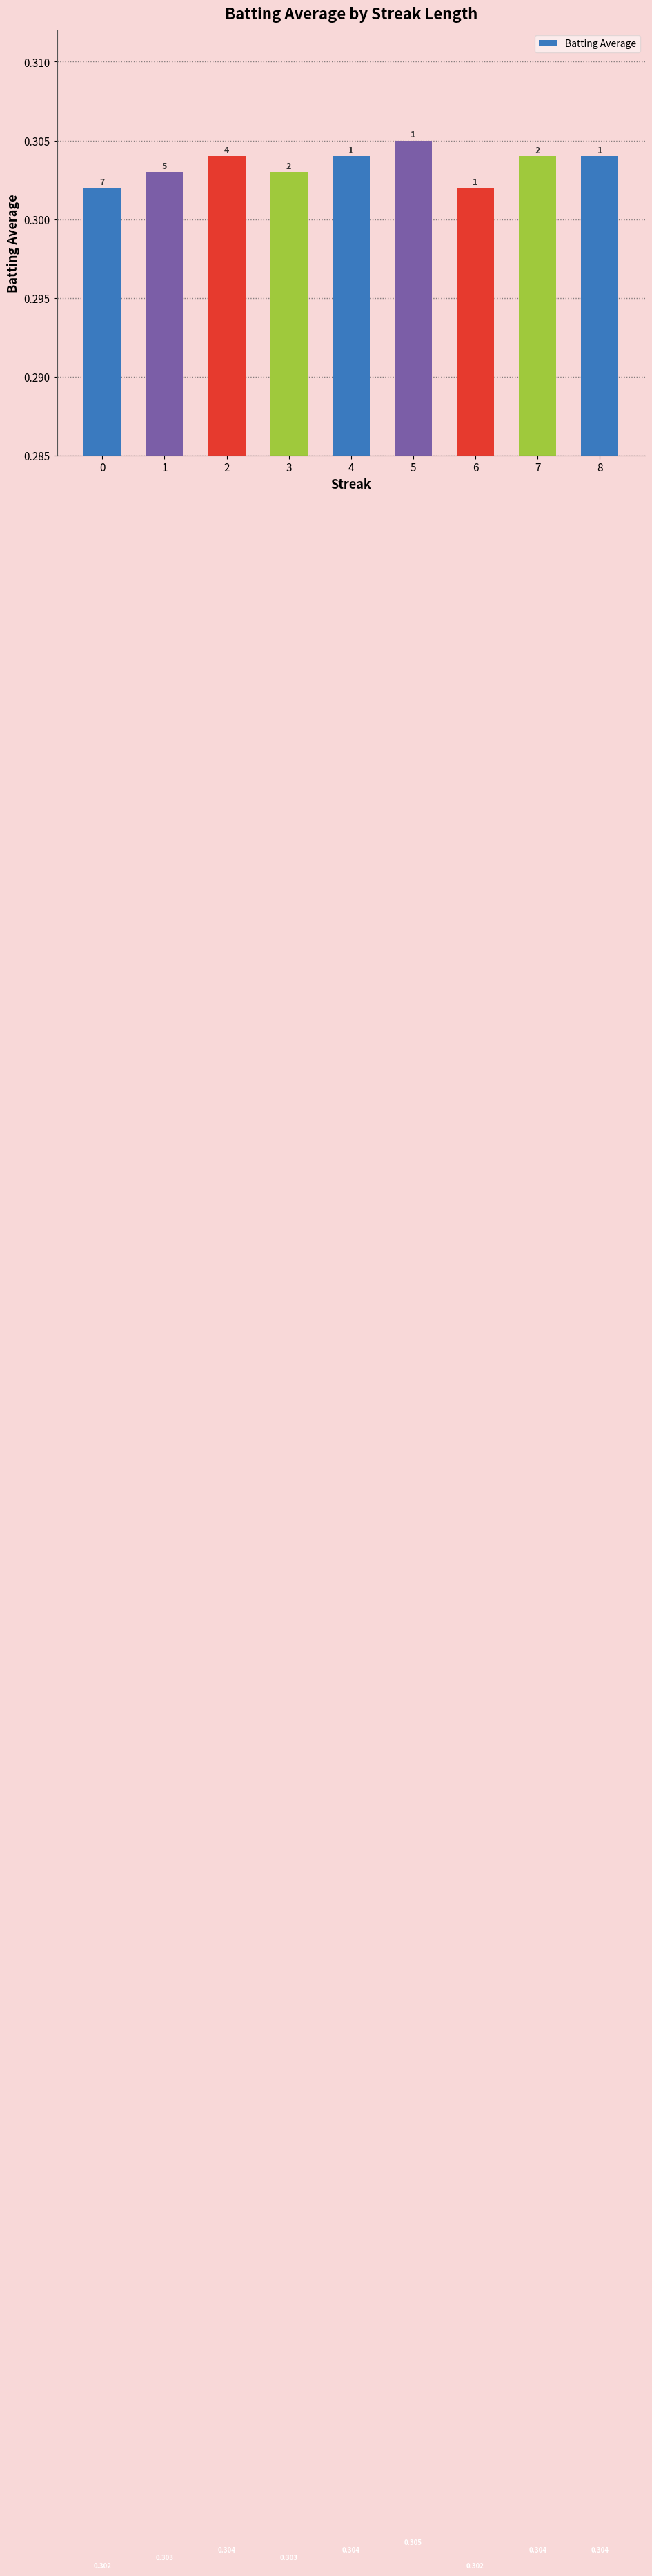

List the labels in order of value, largest first.

5, 2, 4, 7, 8, 1, 3, 0, 6